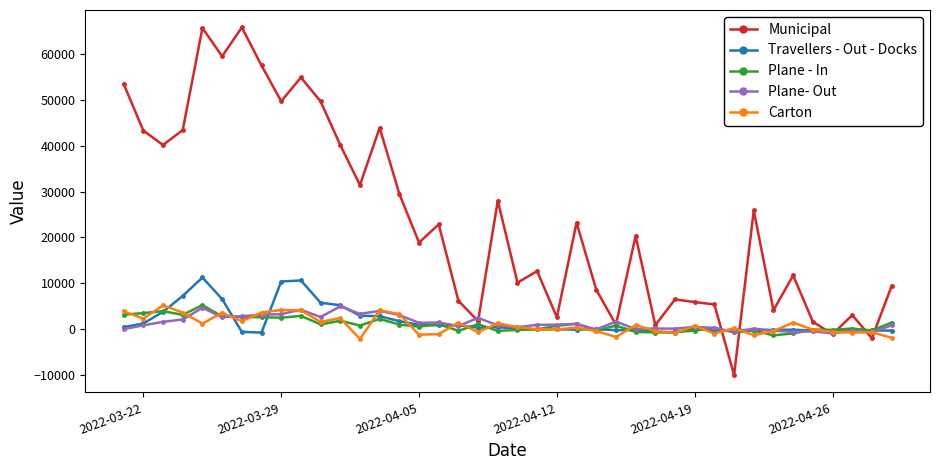

What is the value of the Travellers - Out - Docks point at the 15th from the left?

1691.7